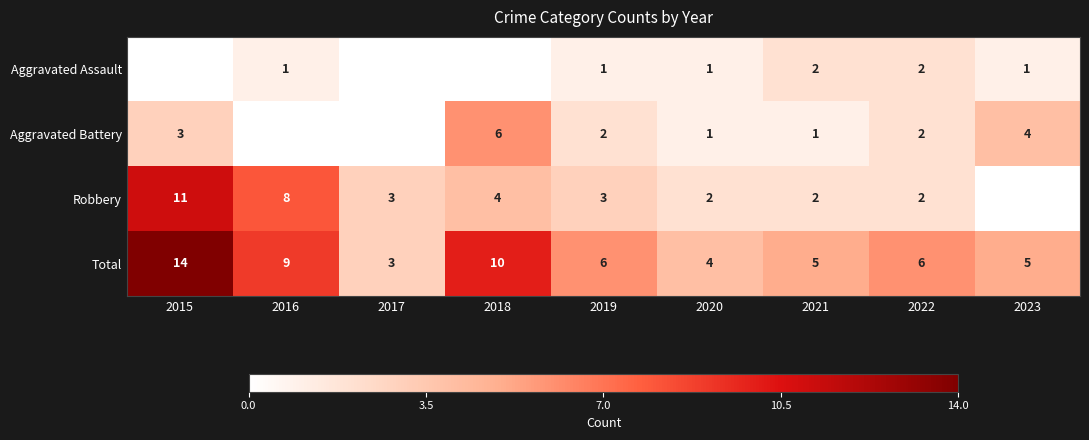

At which label does Total first exceed 6?

2015